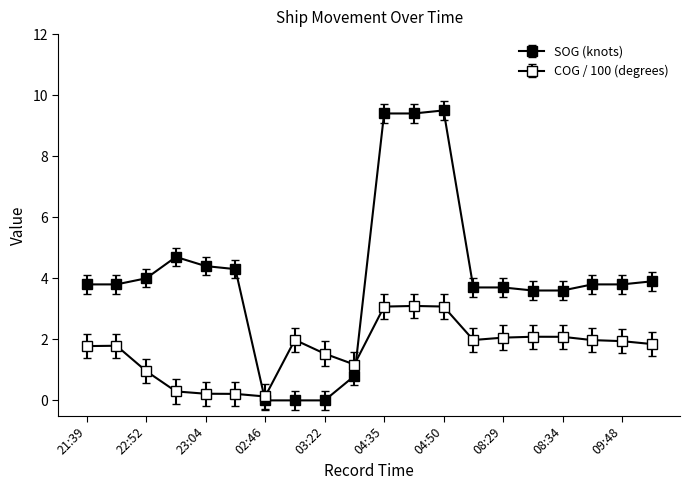

Reading left to right, what are all the values shown in this chart?

SOG: 3.8	3.8	4.0	4.7	4.4	4.3	0.0	0.0	0.0	0.8	9.4	9.4	9.5	3.7	3.7	3.6	3.6	3.8	3.8	3.9
COG: 1.8	1.8	1.0	0.3	0.2	0.2	0.1	2.0	1.5	1.2	3.1	3.1	3.1	2.0	2.1	2.1	2.1	2.0	1.9	1.8